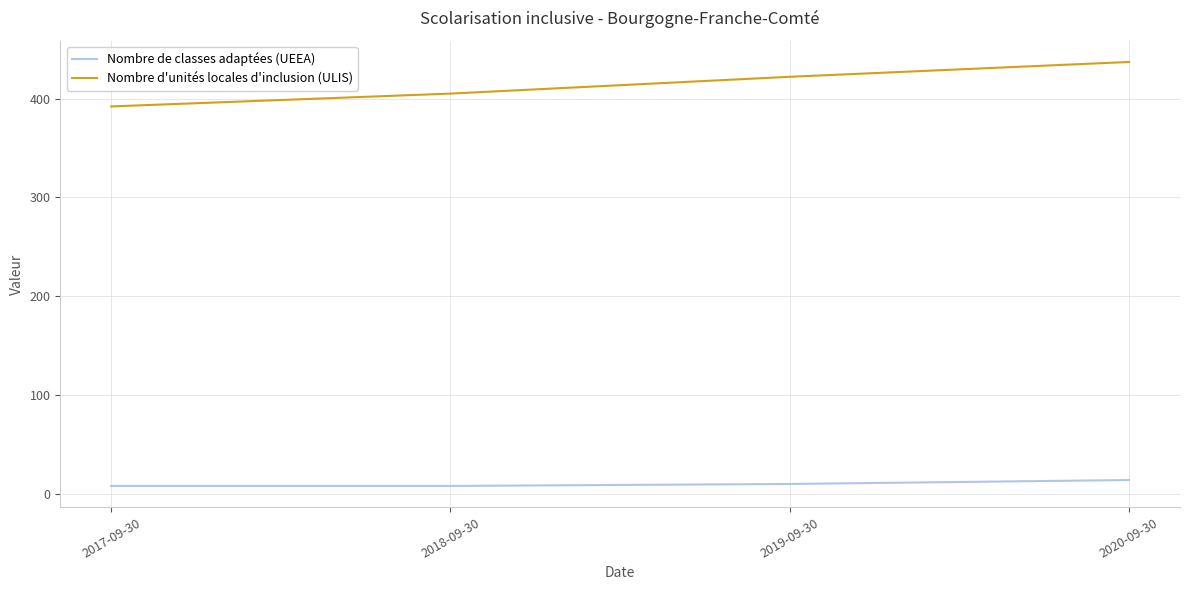

What is the lowest value of the Nombre d'unités locales d'inclusion (ULIS) series?

392